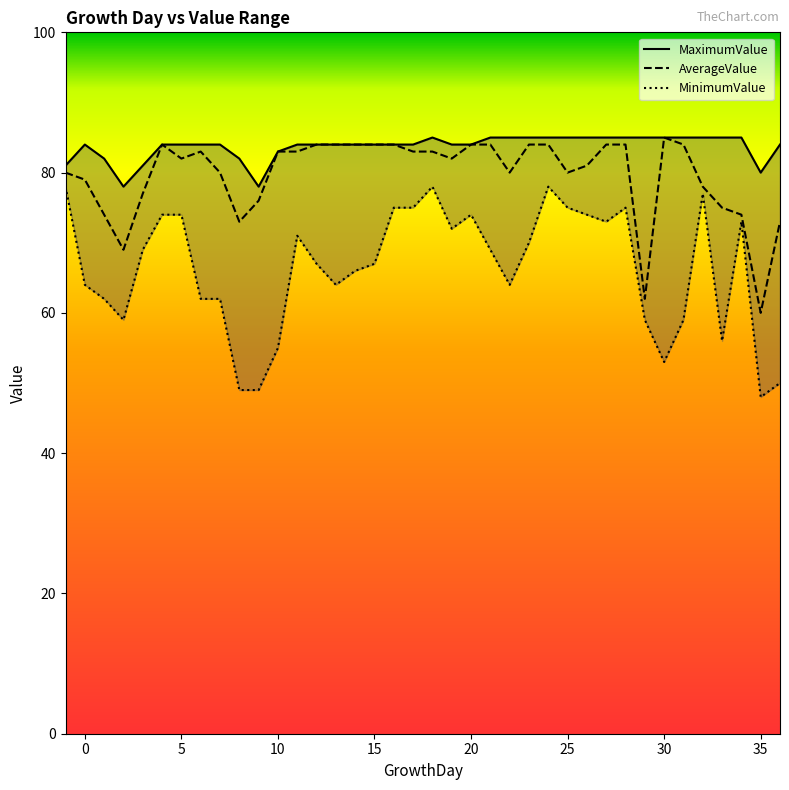

How many lines are shown in the chart?

3